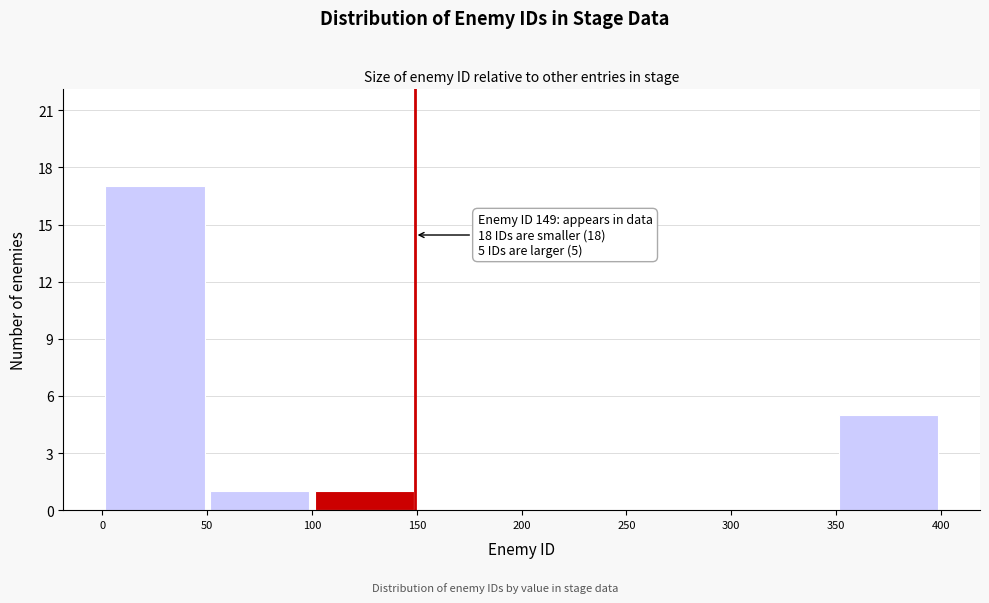

Which range on the x-axis has the tallest bar?

0 to 50